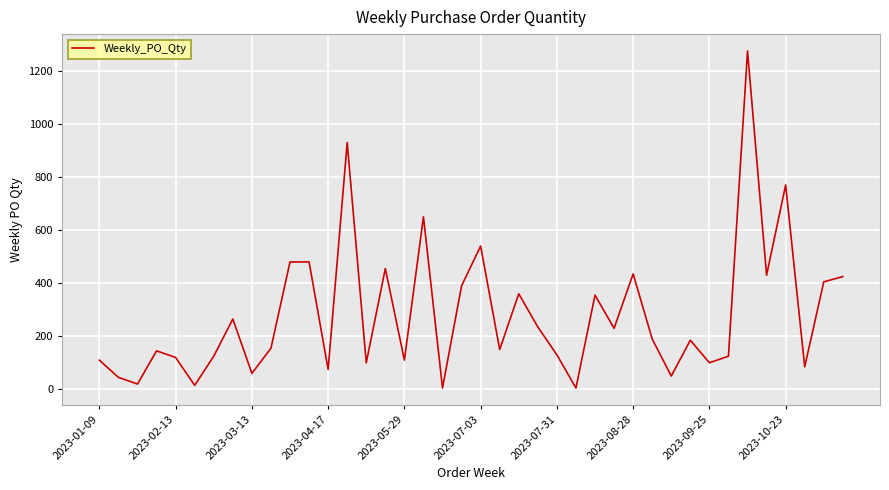

What is the smallest value displayed?

5